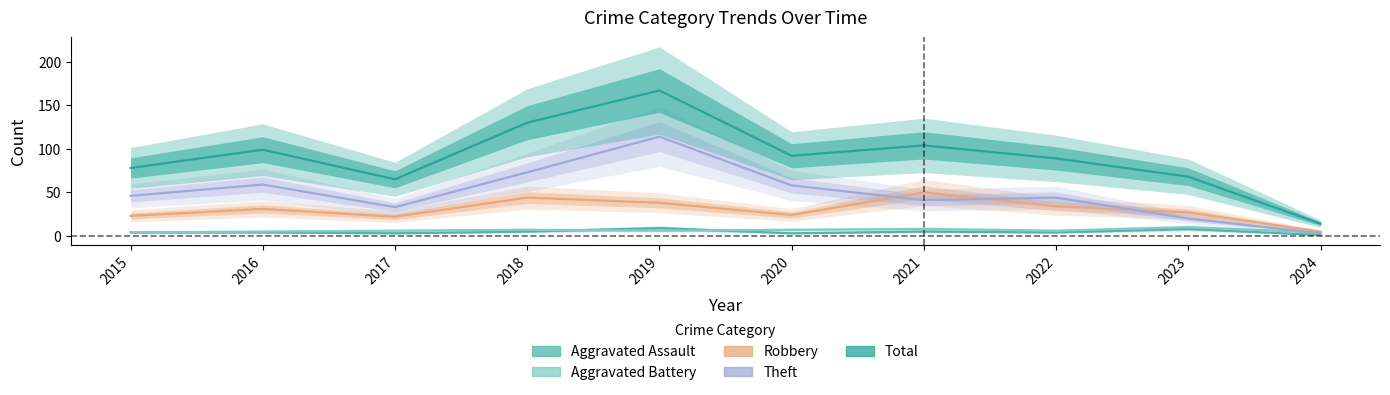

Which series has the largest range (max minus min)?

Total